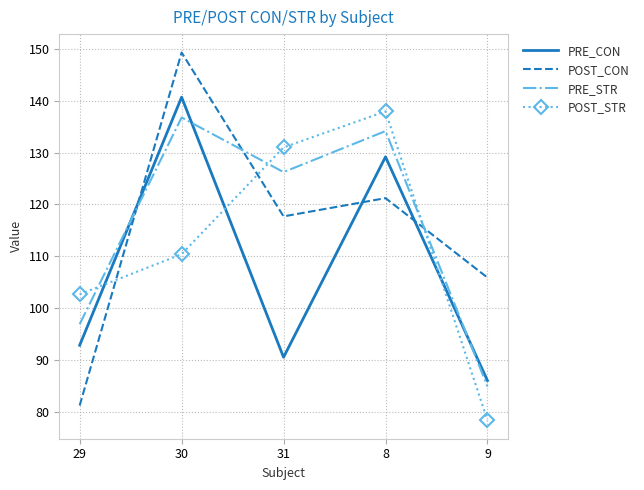

Where do POST_STR and POST_CON first cross each other?

29 and 30